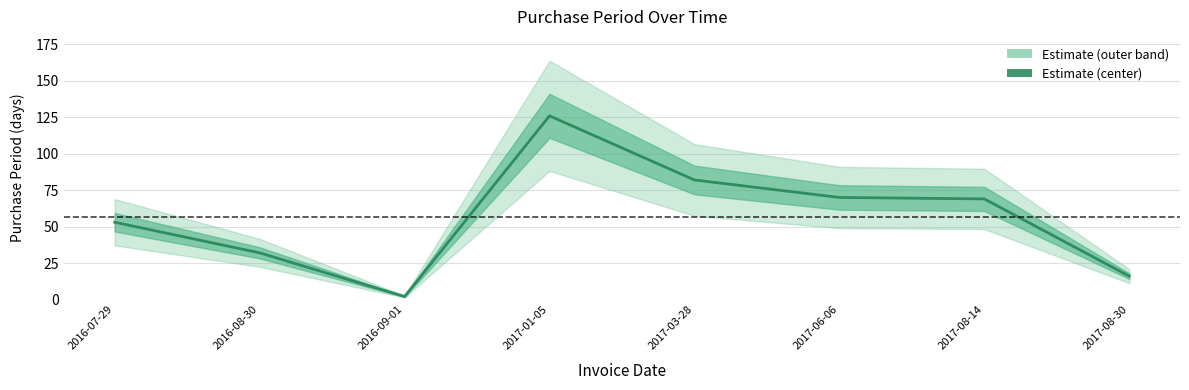

Count the number of categories in the chart.

8